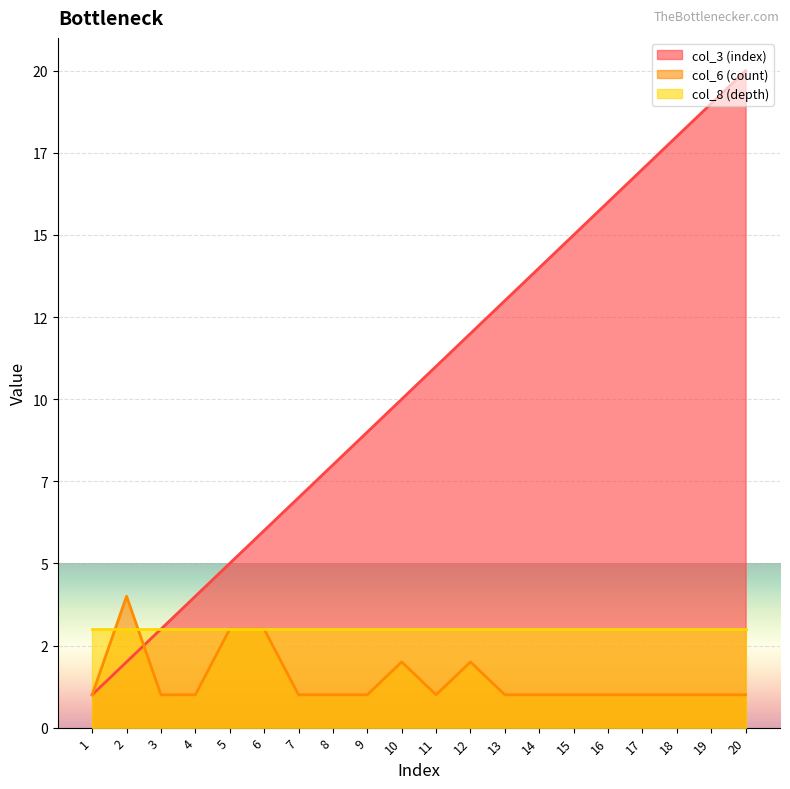

The value of col_3 (index) at 4 is 3. True or false?

False